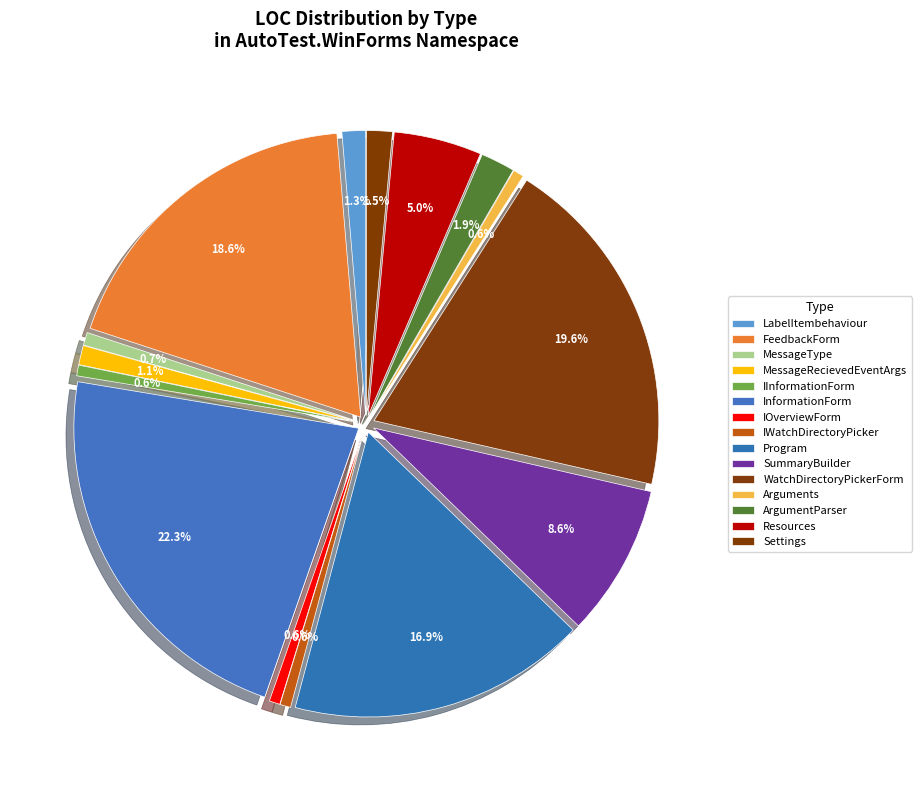

The ArgumentParser slice represents 1% of the pie. True or false?

False